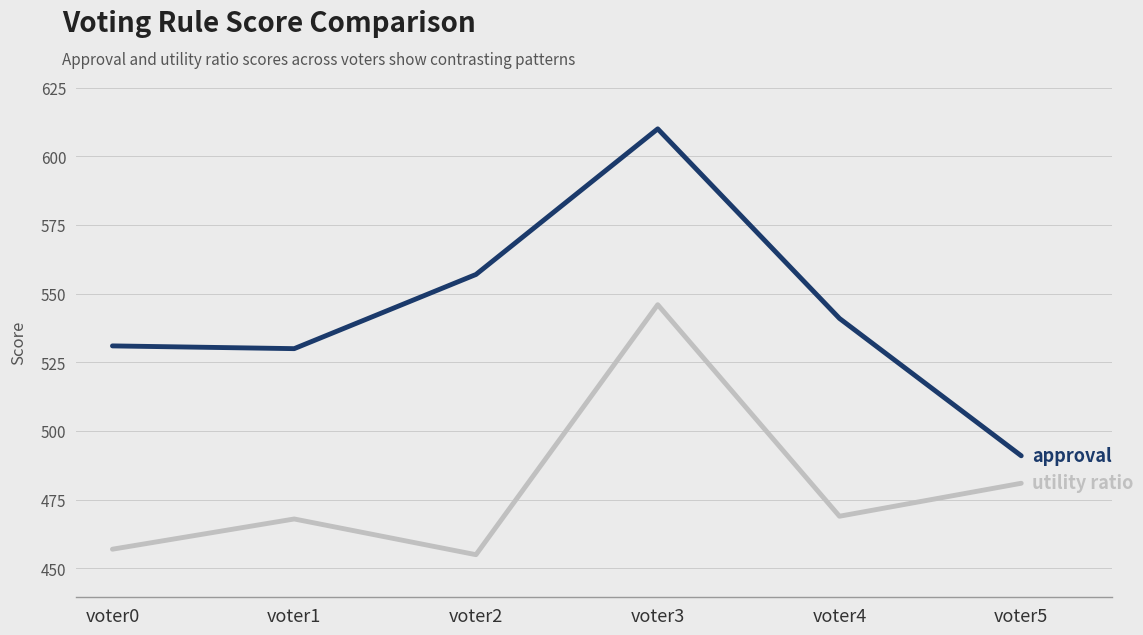

What is the total value across all series at voter5?

972